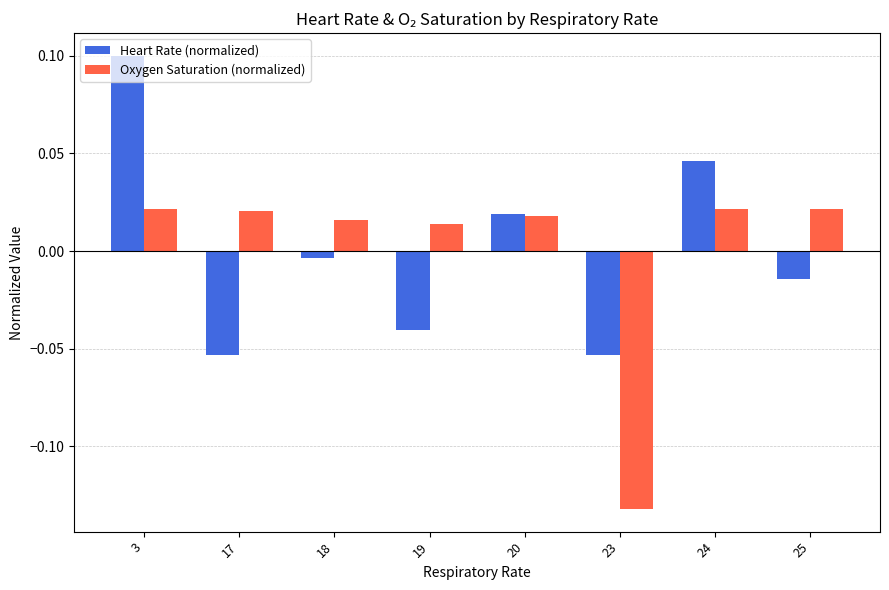

Rank the series by their maximum value, from lowest to highest.

Oxygen Saturation (normalized), Heart Rate (normalized)